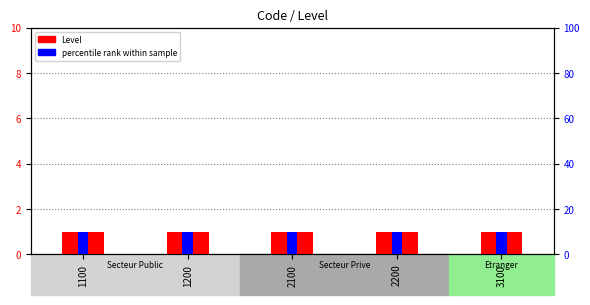

Rank the series by their maximum value, from lowest to highest.

Level, percentile rank